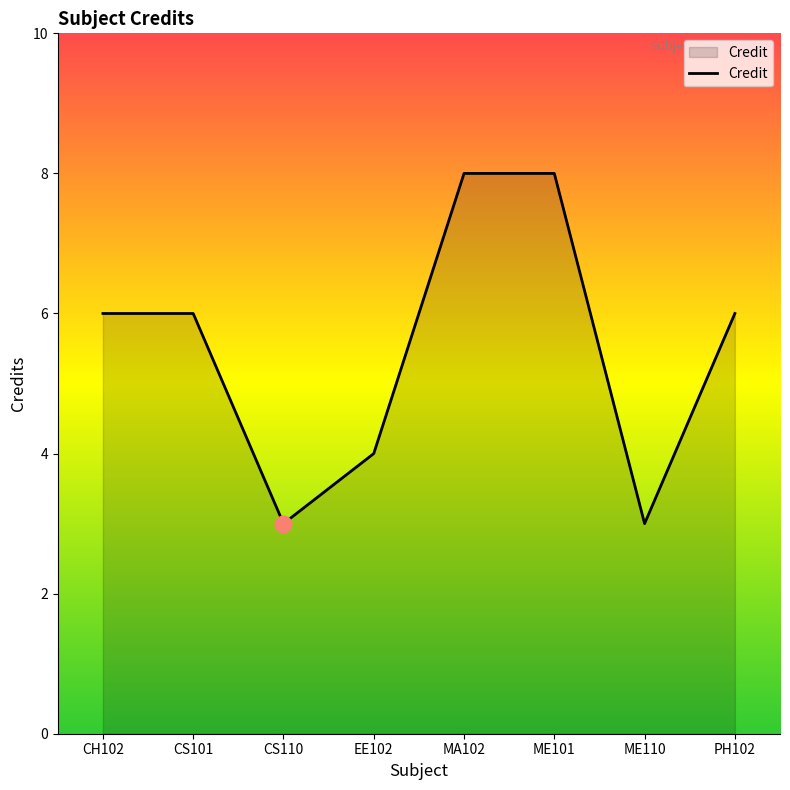

Reading left to right, extract all data points from this chart.

CH102=6	CS101=6	CS110=3	EE102=4	MA102=8	ME101=8	ME110=3	PH102=6